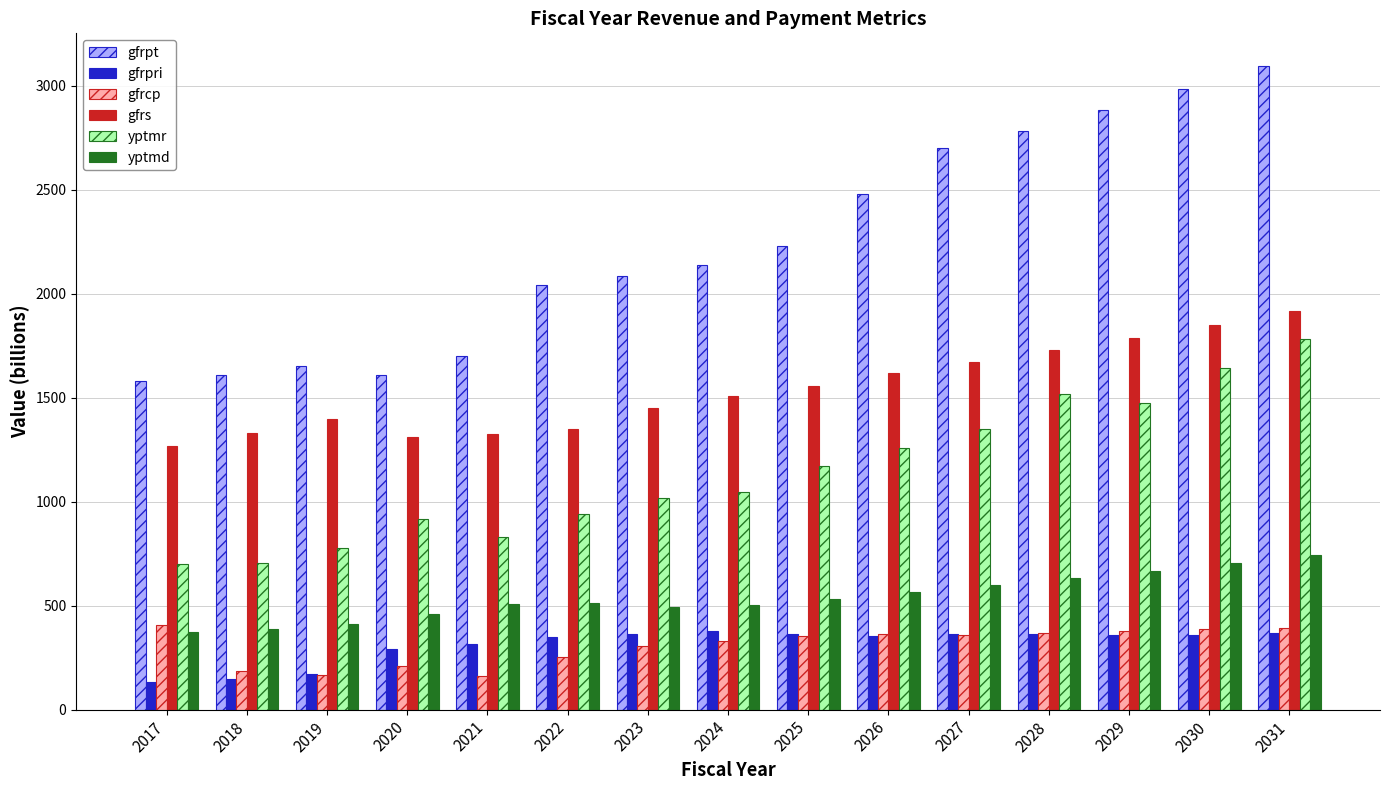

At how many categories does at least one series exceed 456?

15